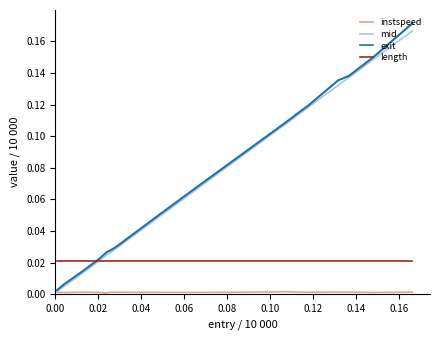

Which series has the widest spread of values?

exit